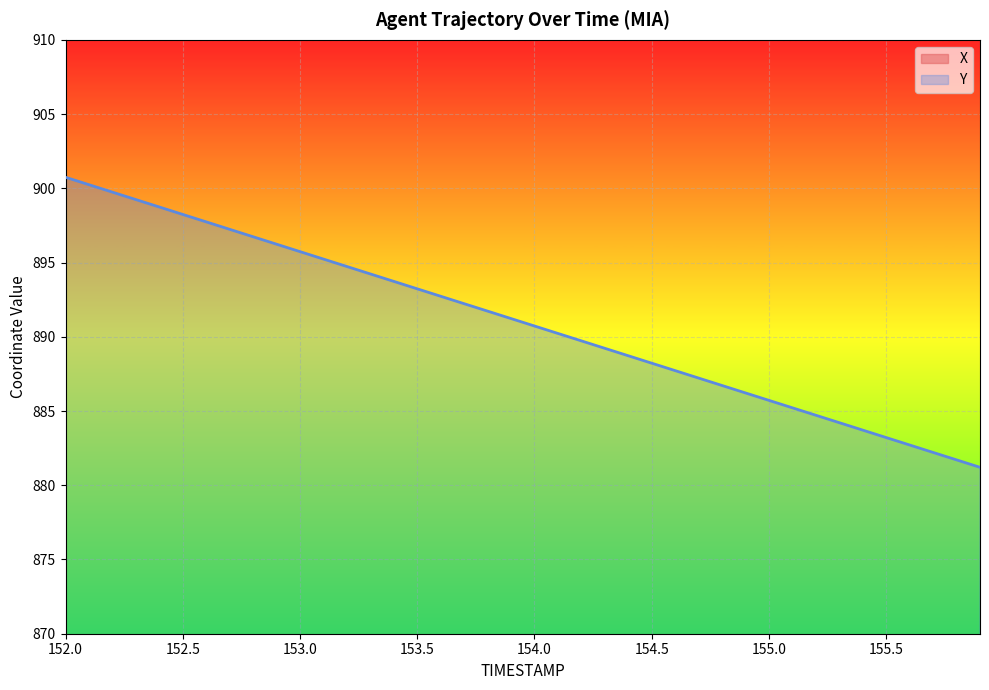

What is the sum of all Y values?

35639.0